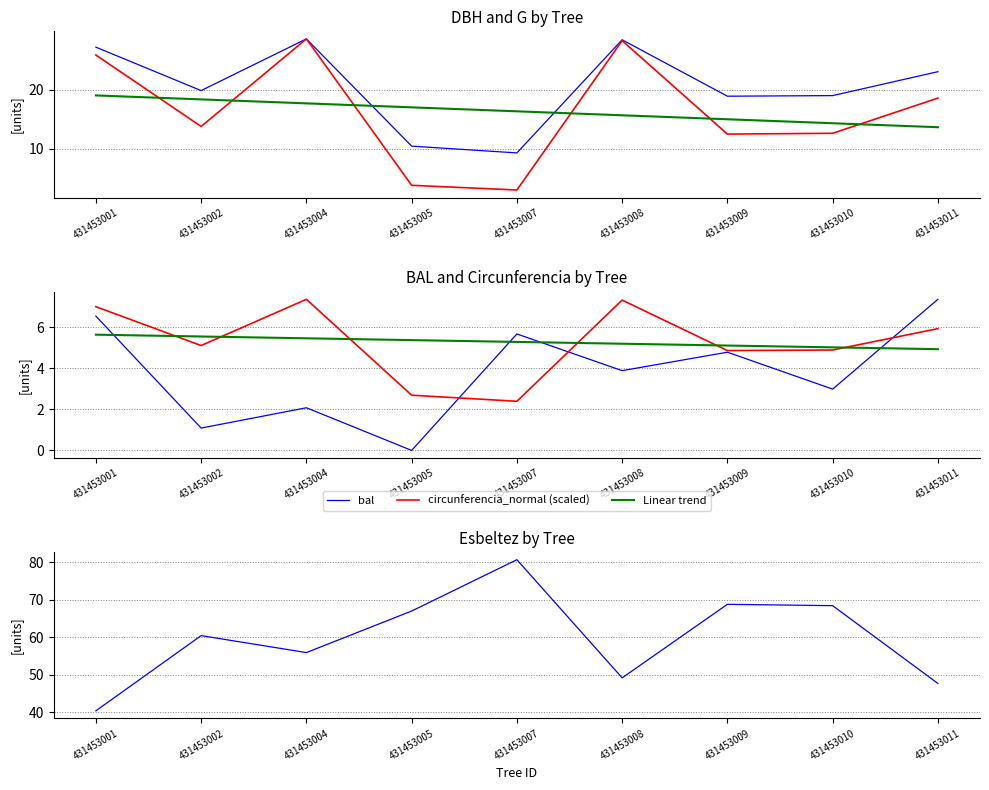

At 431453007, list the series in order from largest to smallest.

esbeltez, dbh, bal, Linear trend, g (scaled), circunferencia_normal (scaled)